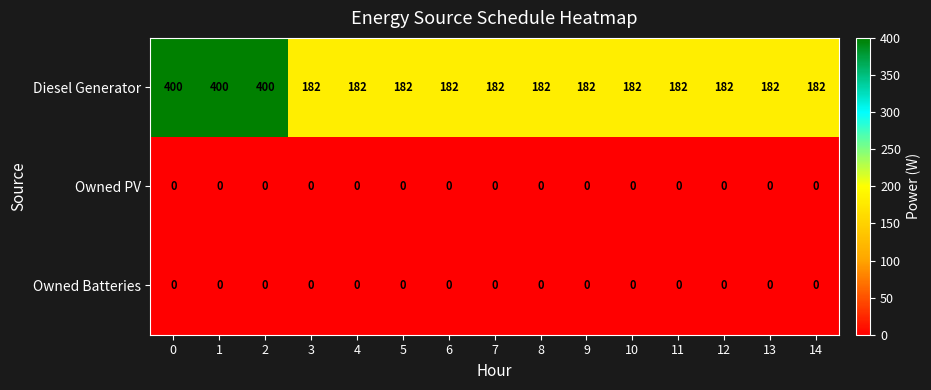

Which series has the widest spread of values?

Diesel Generator